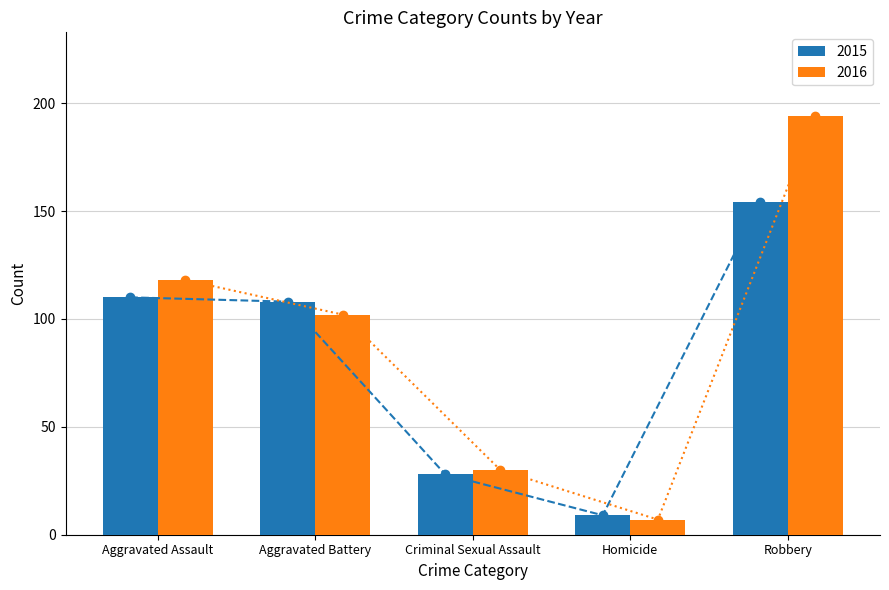

What position from the right is Robbery?

1